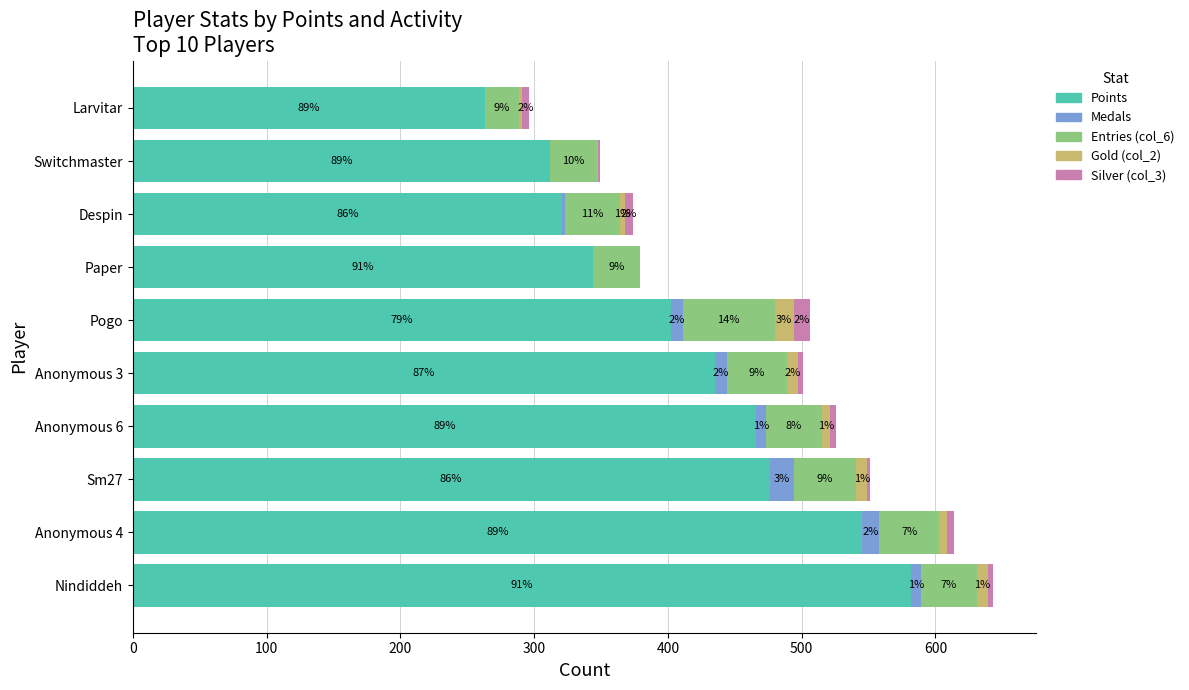

What is the sum of the Points values at Anonymous 6 and Anonymous 4?

1011